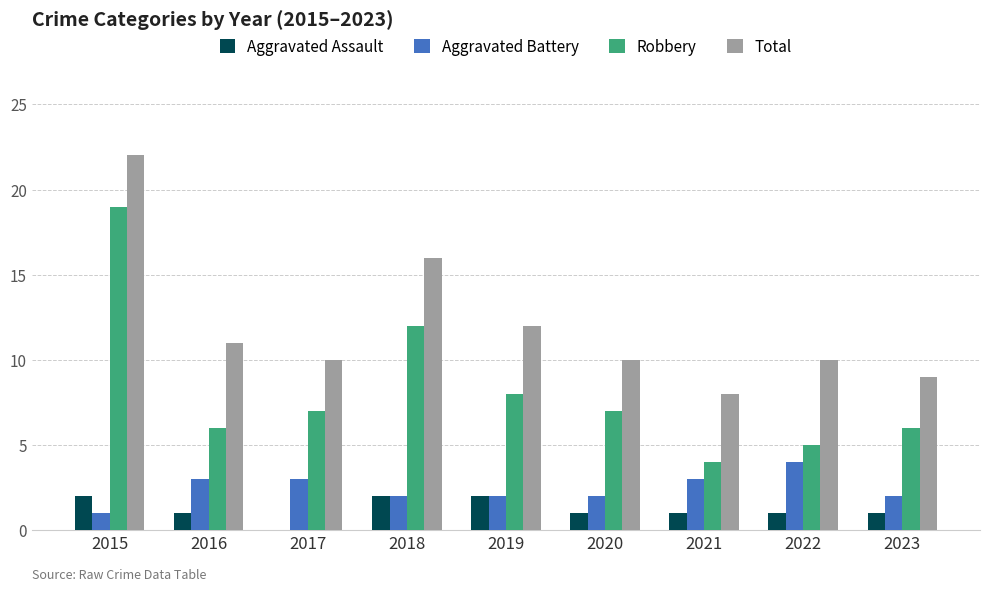

How many data points does each series have?

9